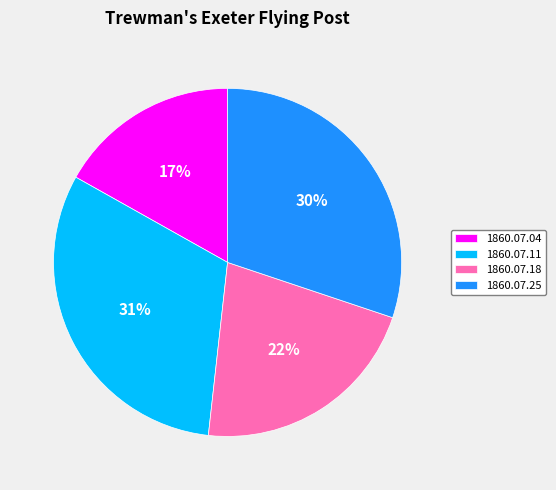

Which slice is the smallest?

1860.07.04